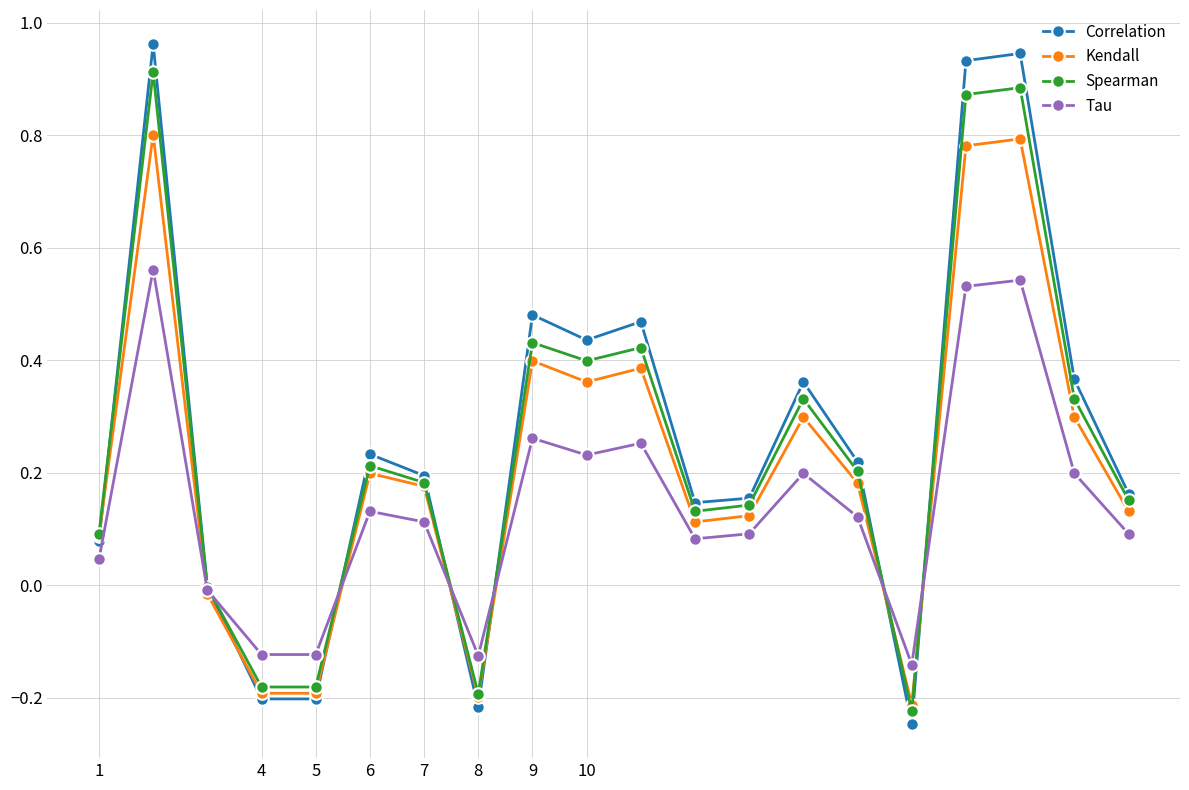

True or false: Kendall has more than 2 points higher than both neighbors.

True